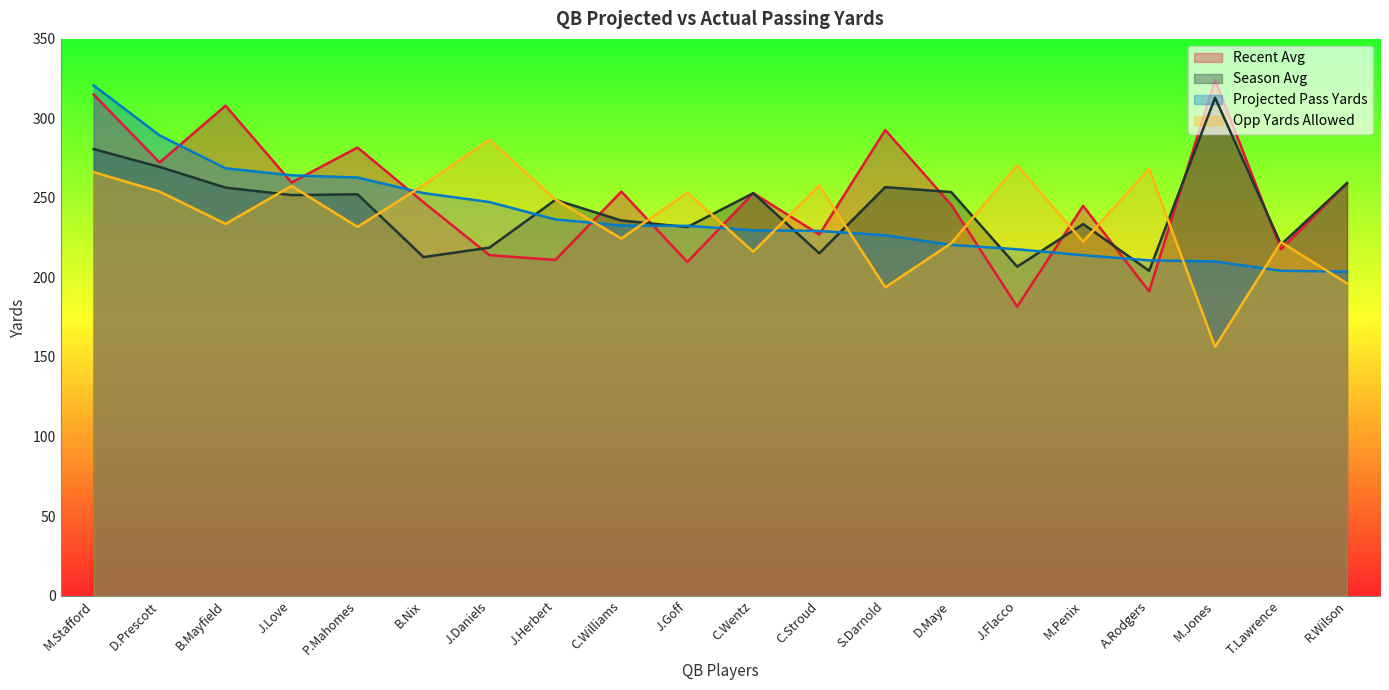

Between M.Penix and T.Lawrence, which series saw the biggest shift?

Recent Avg